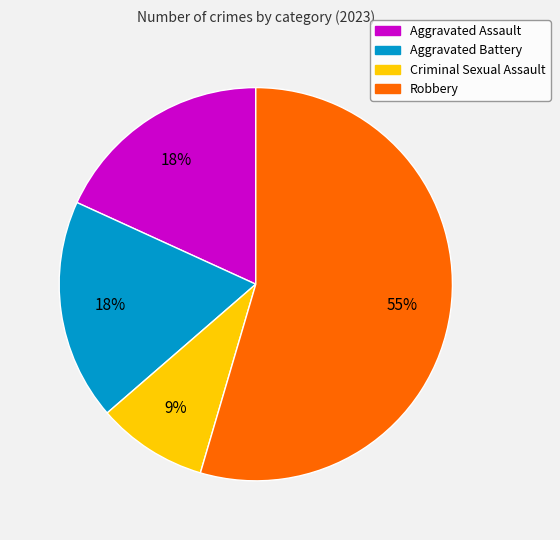

How many segments does this pie chart have?

4